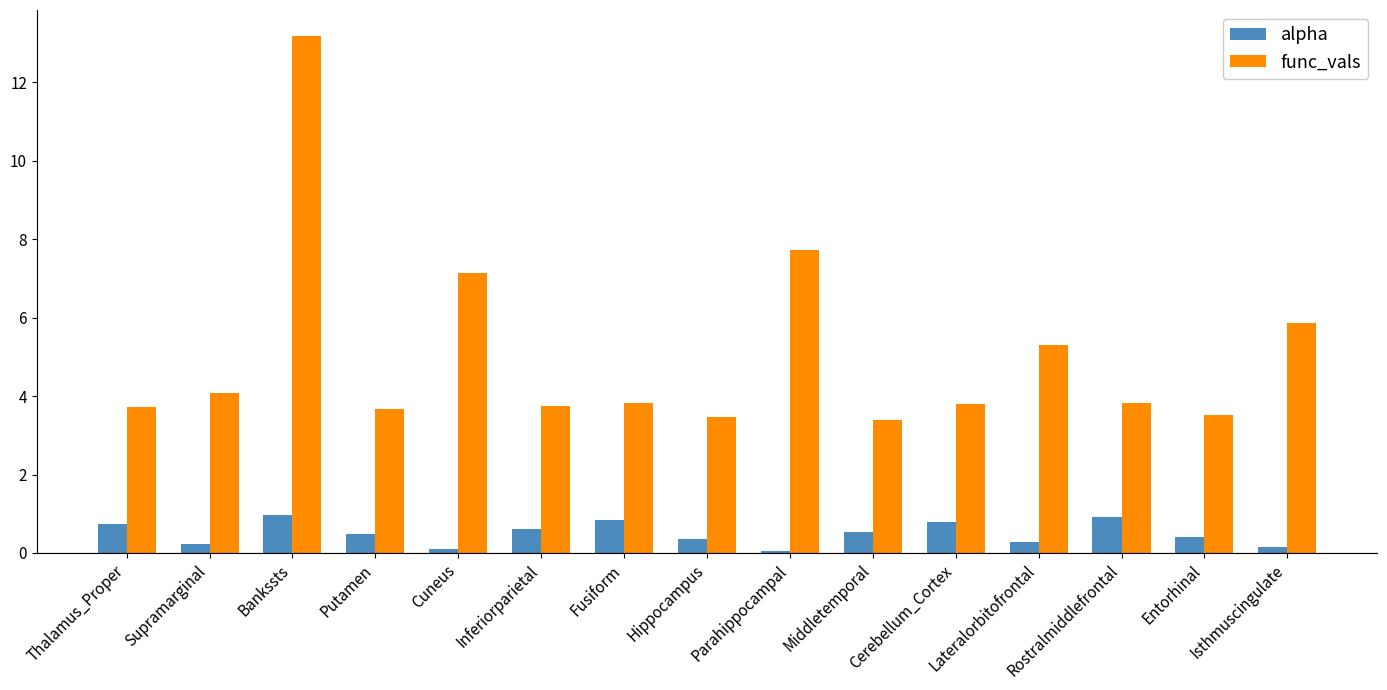

What is the sum of all func_vals values?

76.3